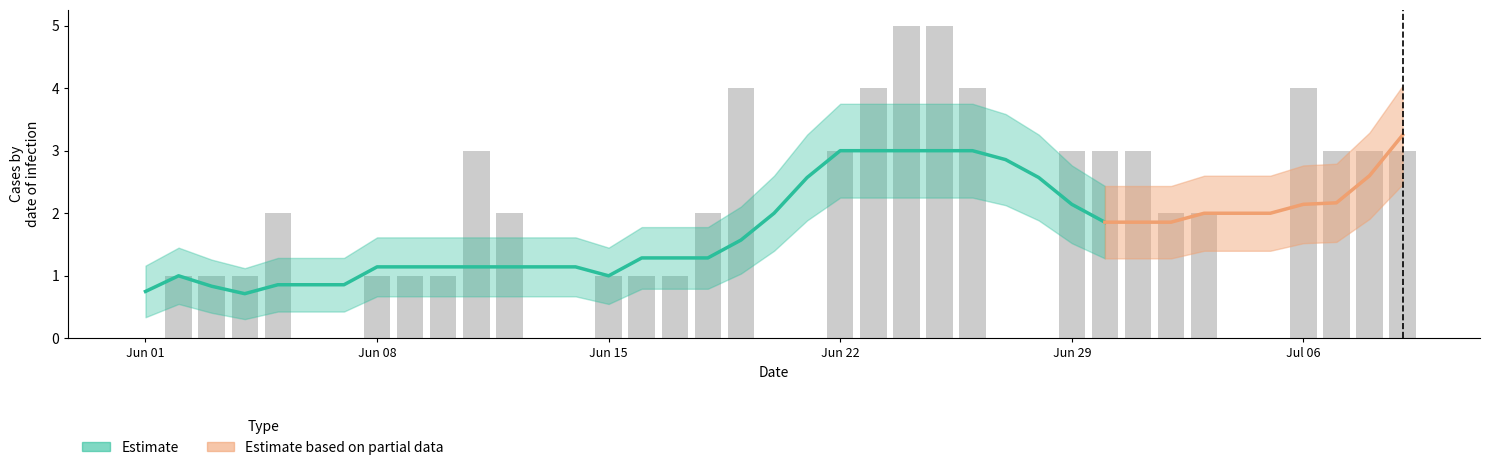

Does the chart contain any negative values?

No